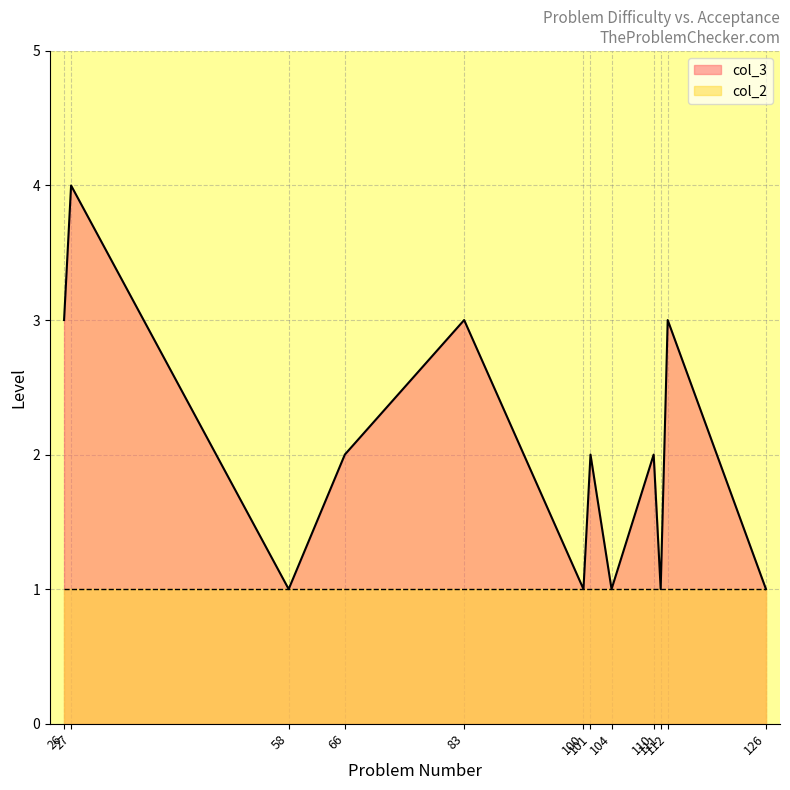

What is the difference between the second highest and minimum values?

2